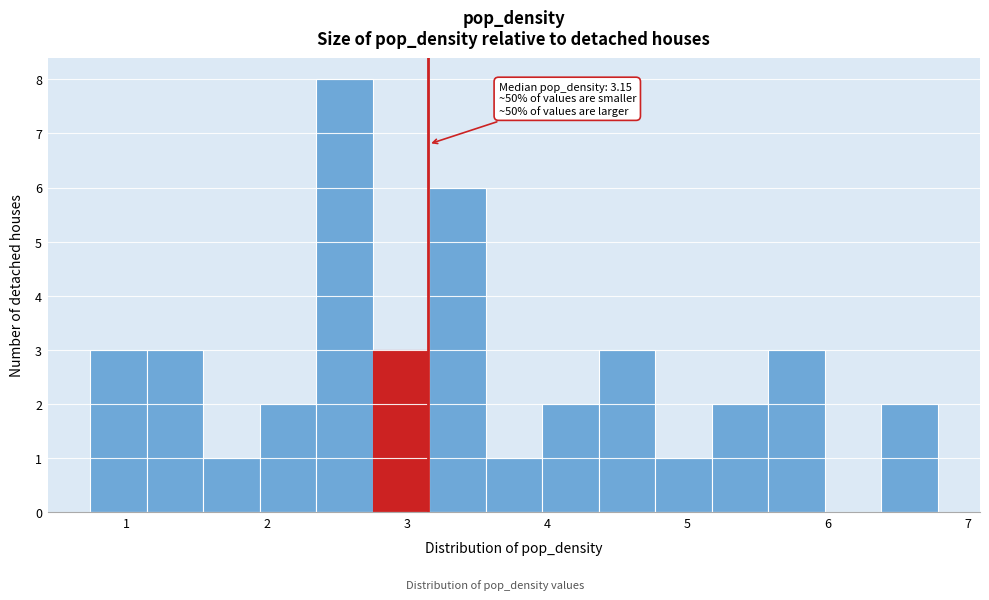

Which range on the x-axis has the tallest bar?

2.4 to 2.8